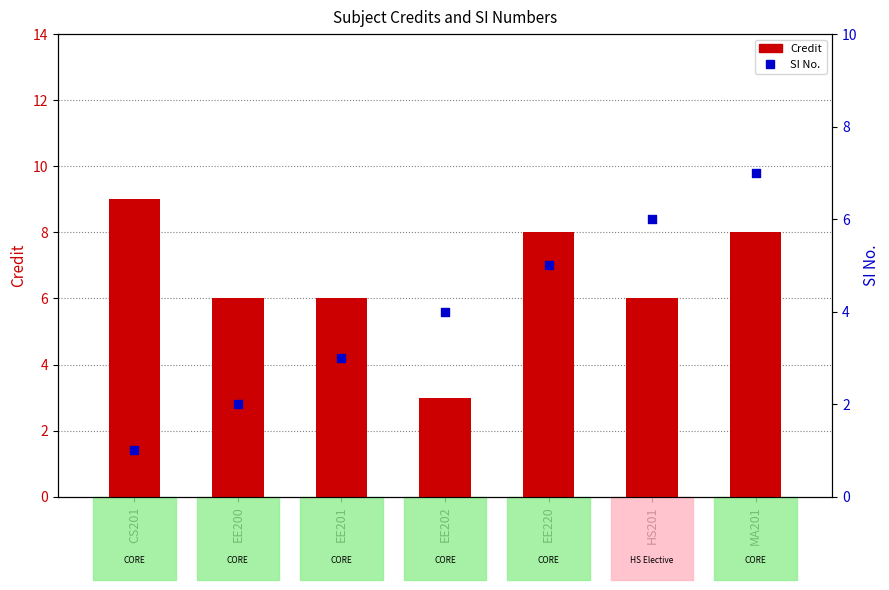

What are all the series names shown in the legend?

Credit, SI No.